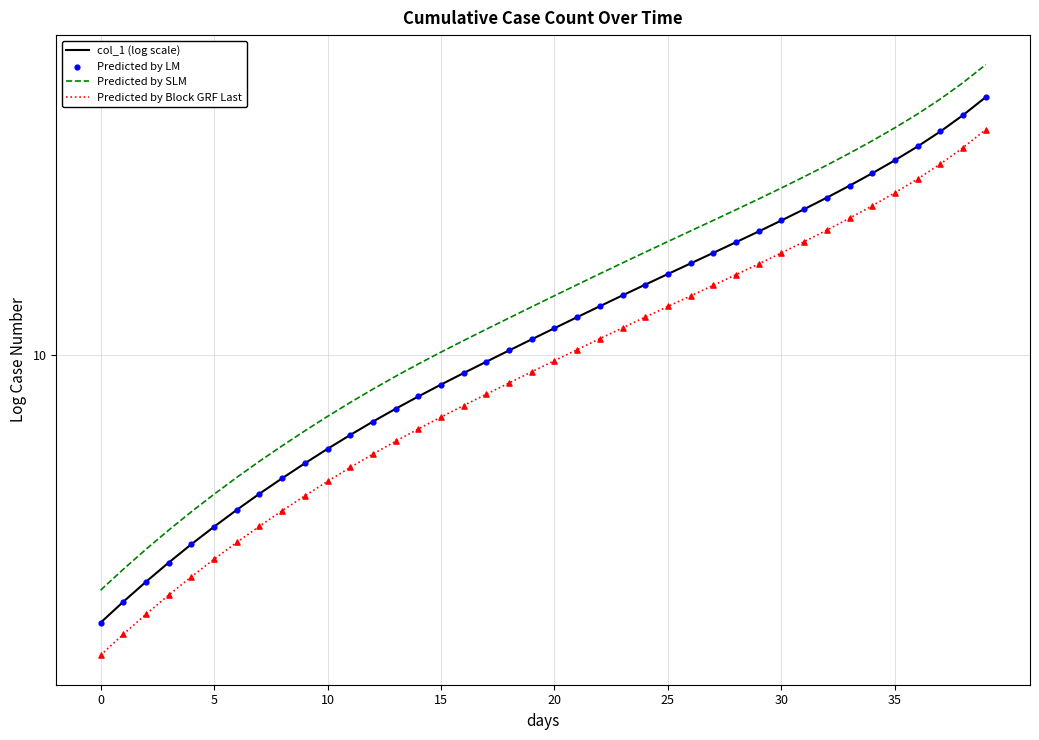

Which series has the largest total across all categories?

Predicted by SLM